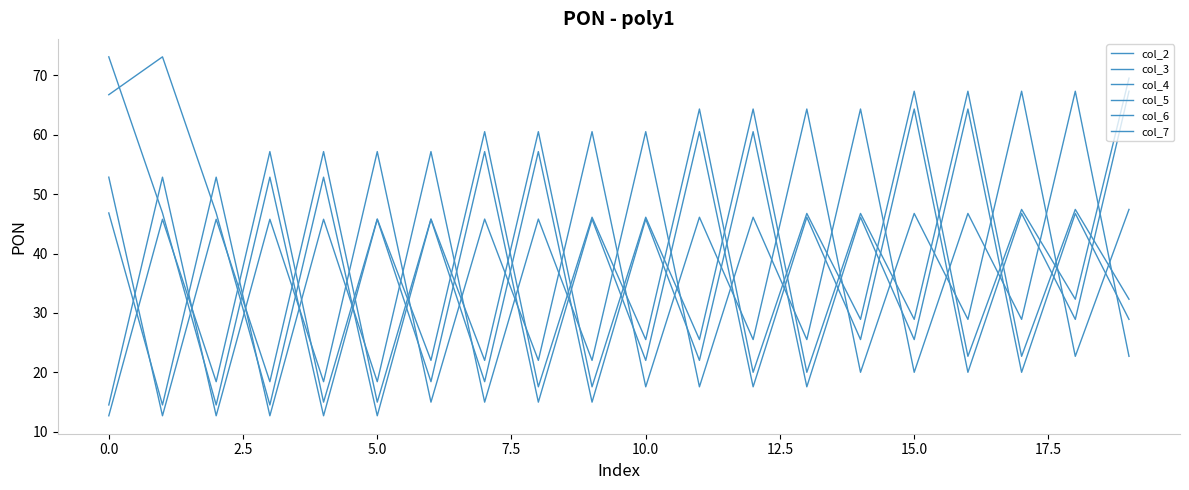

How many values in the col_4 series exceed 45?

10